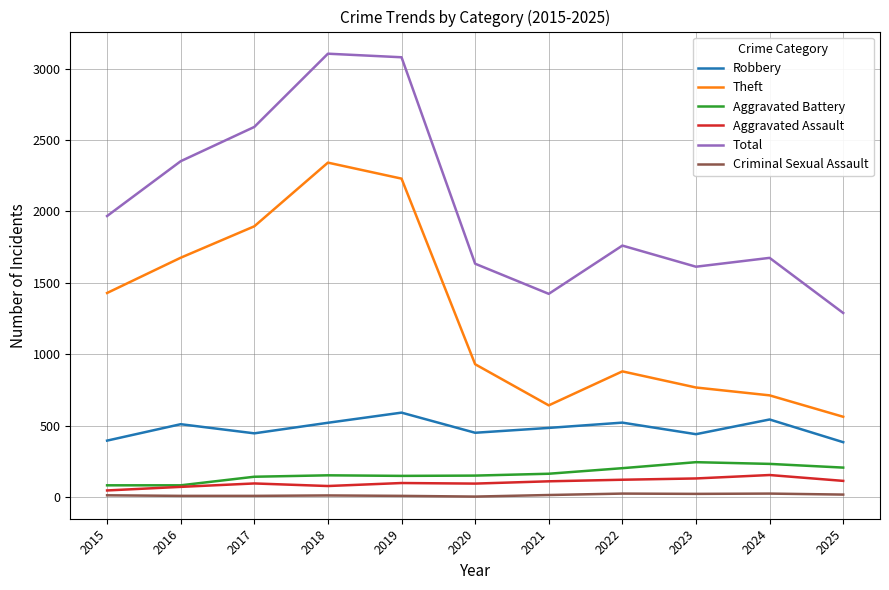

True or false: Aggravated Battery and Robbery intersect in this chart.

False